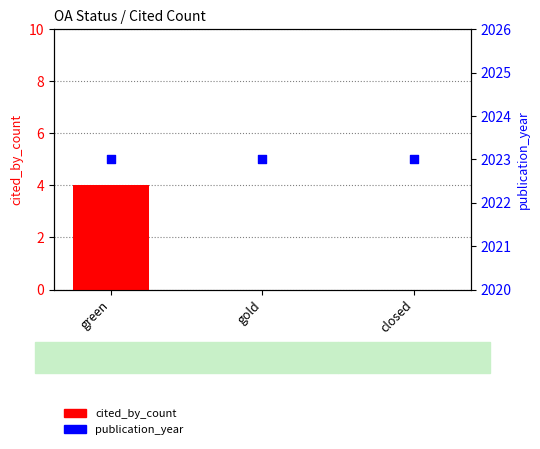

At which category is the sum across all series the highest?

green